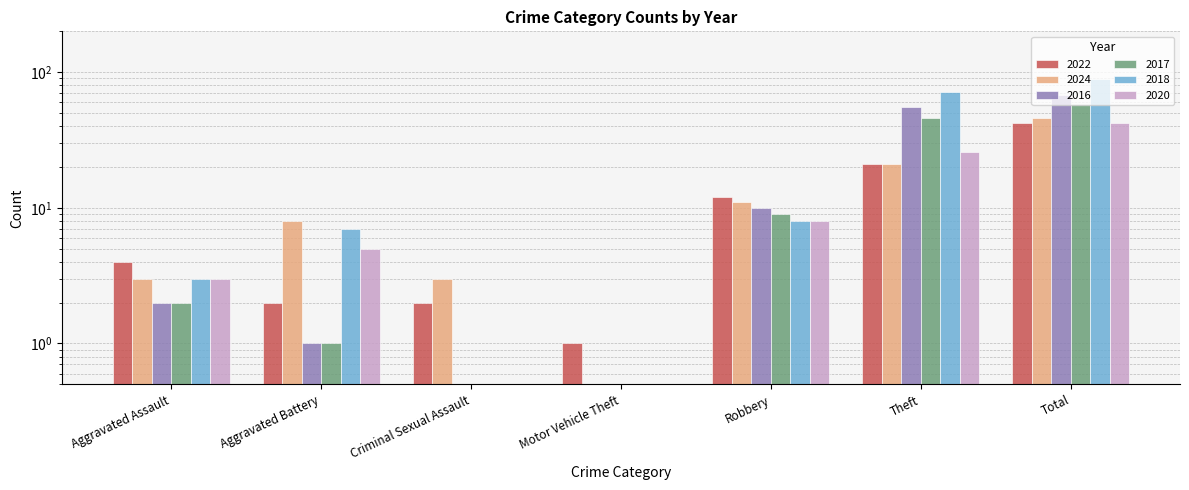

Which series changed the most between Aggravated Assault and Aggravated Battery?

2024